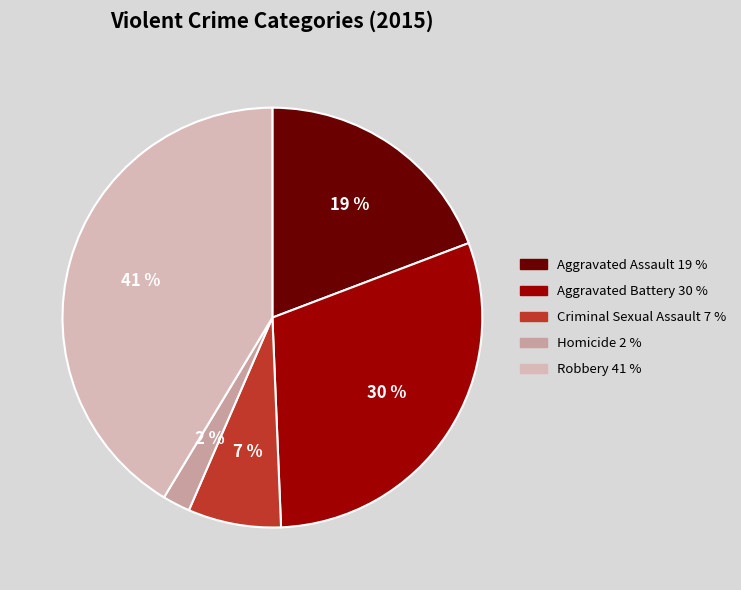

What percentage is NOT represented by Homicide?

97.9%